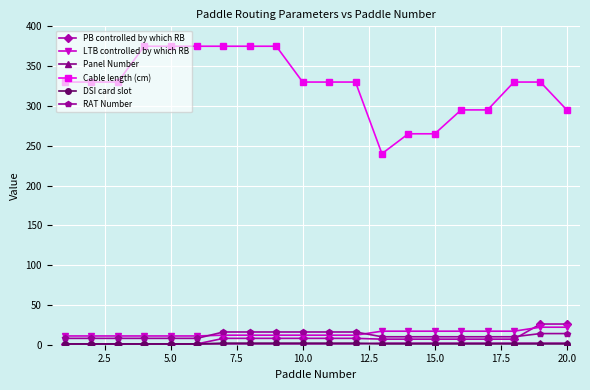

True or false: RAT Number and Cable length (cm) cross at least once.

False